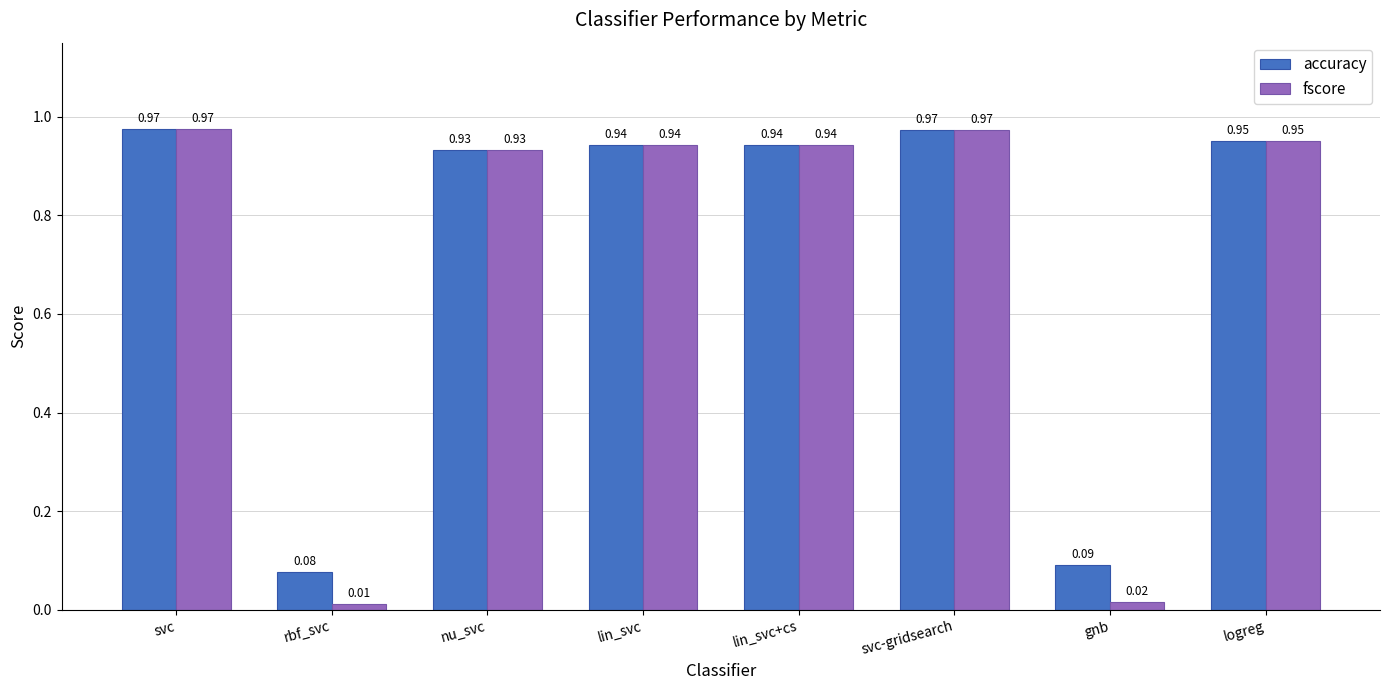

At rbf_svc, list the series in order from smallest to largest.

fscore, accuracy